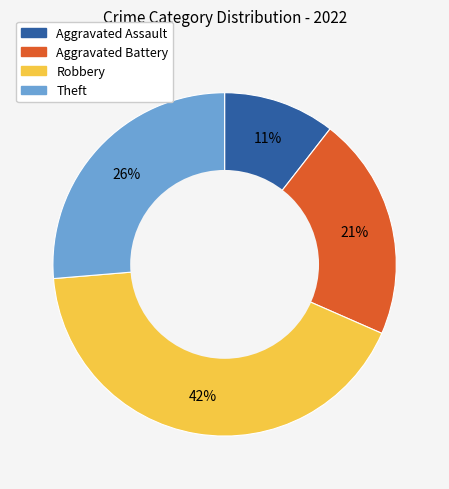

To the nearest percent, what is the average slice percentage?

25%